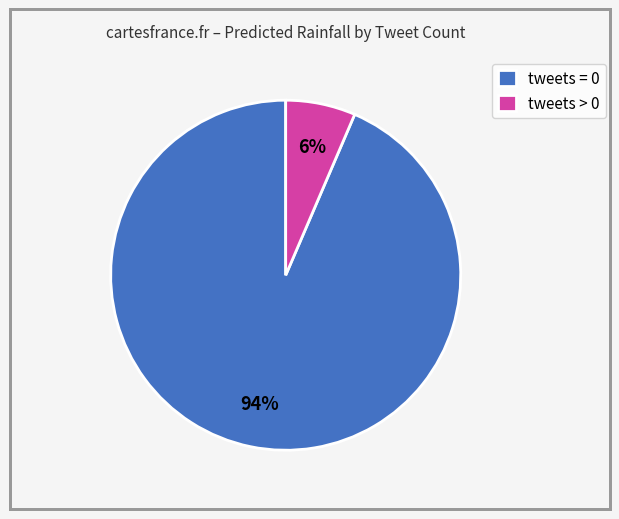

To the nearest percent, what is the average slice percentage?

50%